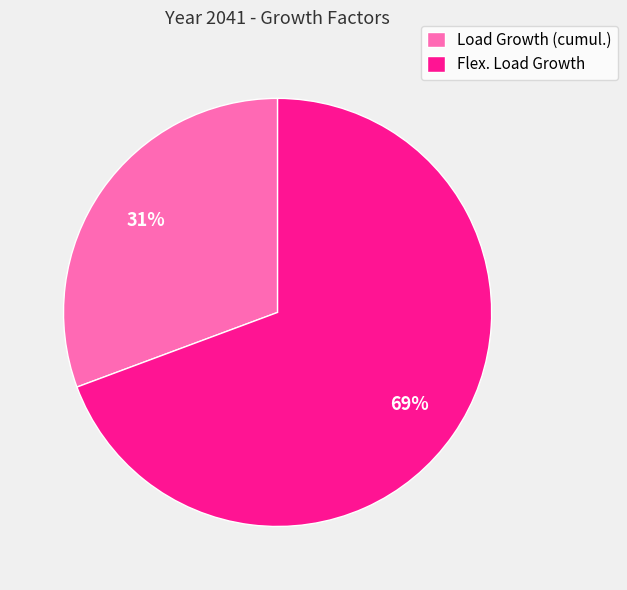

Which has a higher value, Load Growth (cumul.) or Flex. Load Growth?

Flex. Load Growth